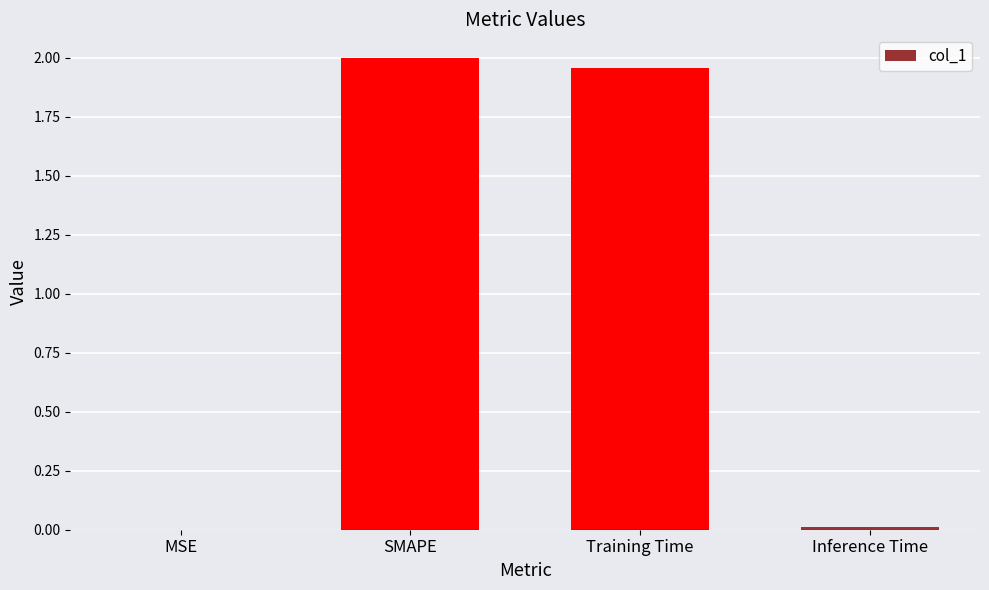

Which has a higher value, Inference Time or Training Time?

Training Time